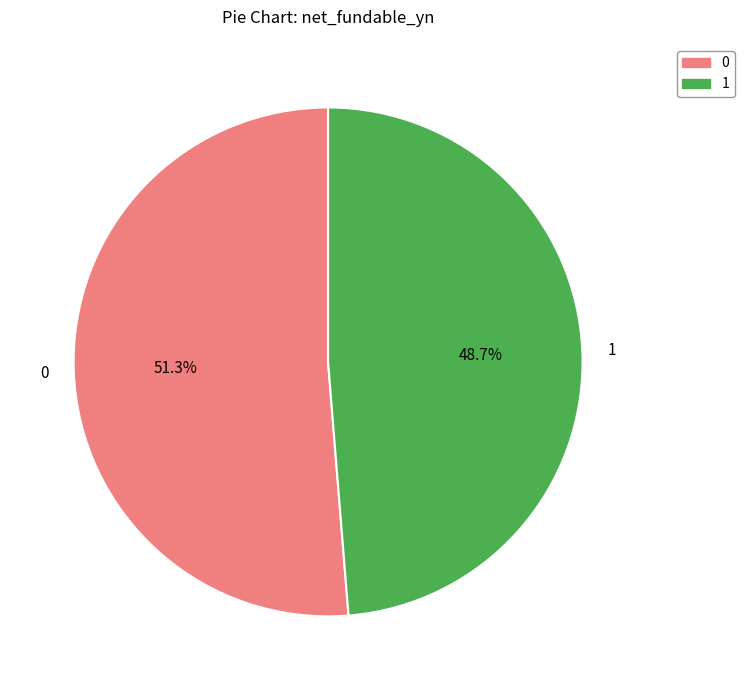

Combined, what portion of the pie is 1 and 0?

100.0%